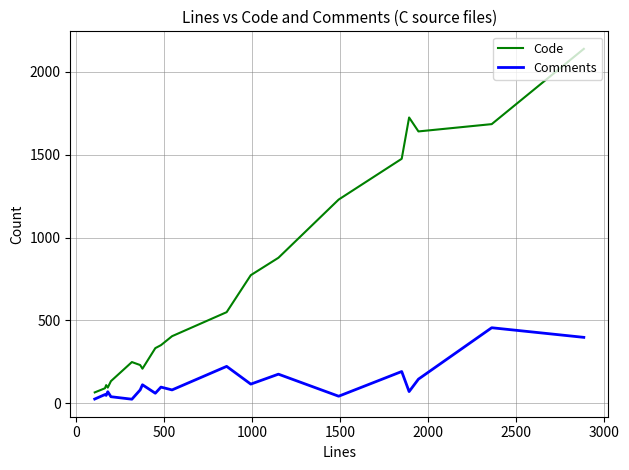

Rank the series by their average value, from lowest to highest.

Comments, Code